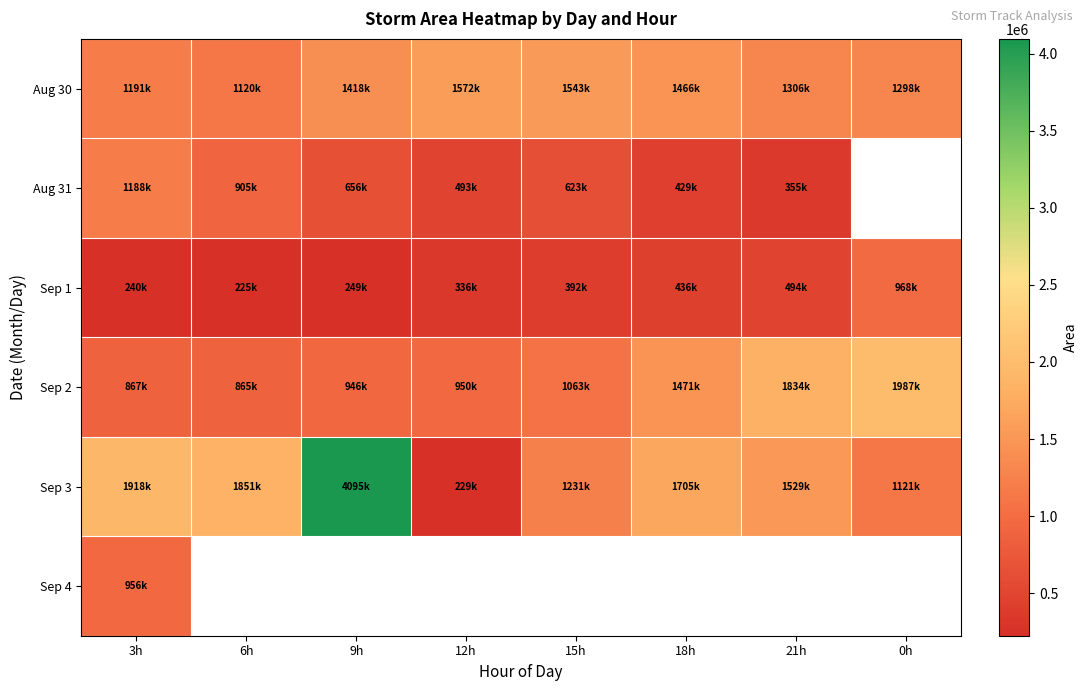

Rank the series at 3h from lowest to highest value.

Sep 1, Sep 2, Sep 4, Aug 31, Aug 30, Sep 3